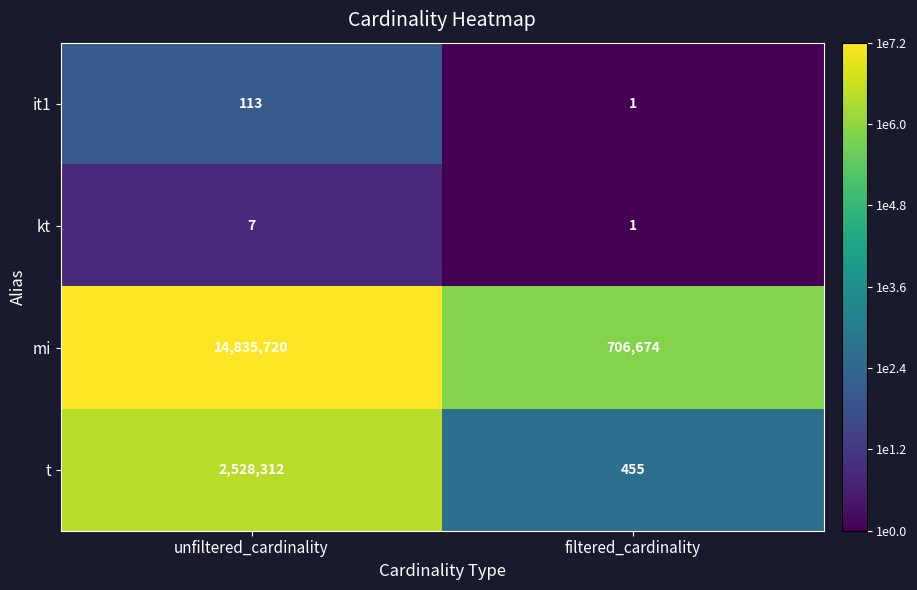

At which category is the sum across all series the highest?

unfiltered_cardinality